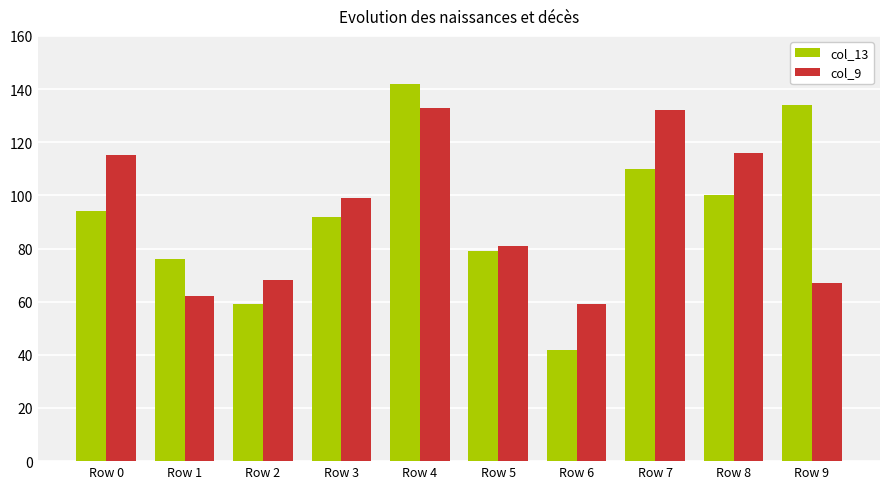

What are all the series names shown in the legend?

col_13, col_9